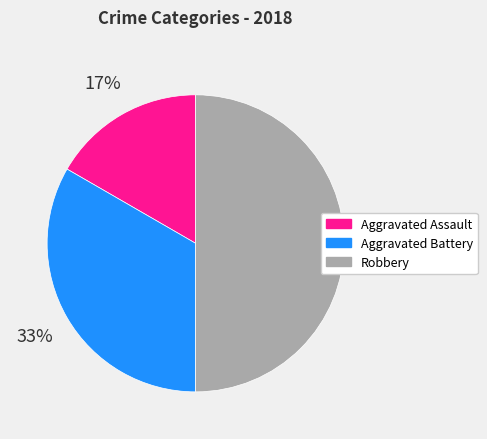

To the nearest percent, what is the average slice percentage?

33%